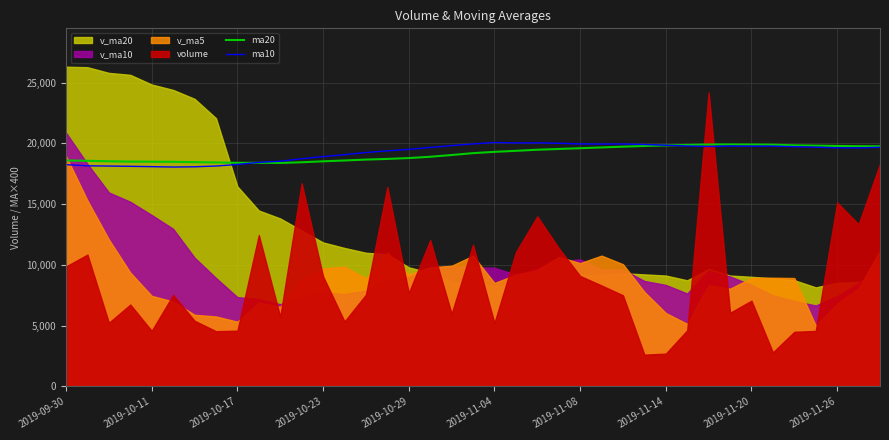

Reading left to right, extract all data points from this chart.

ma20: 18594.0	18562.8	18523.2	18495.6	18489.2	18479.2	18453.2	18428.4	18396.4	18398.4	18387.6	18441.6	18520.0	18587.2	18663.2	18716.0	18787.2	18895.2	19037.6	19192.4	19299.2	19382.8	19472.8	19536.0	19597.2	19661.2	19724.4	19781.2	19828.0	19866.0	19904.4	19905.2	19900.4	19886.4	19836.4	19811.2	19786.0	19764.4	19758.0
ma10: 18246.8	18148.8	18131.2	18107.6	18081.6	18050.4	18070.0	18132.4	18259.6	18435.6	18528.0	18734.0	18908.8	19066.8	19244.8	19381.2	19504.4	19658.0	19815.6	19949.2	20070.4	20031.2	20036.8	20004.8	19949.2	19941.2	19944.4	19904.4	19840.0	19782.4	19738.0	19778.8	19763.6	19768.0	19723.6	19681.2	19627.6	19624.4	19675.6